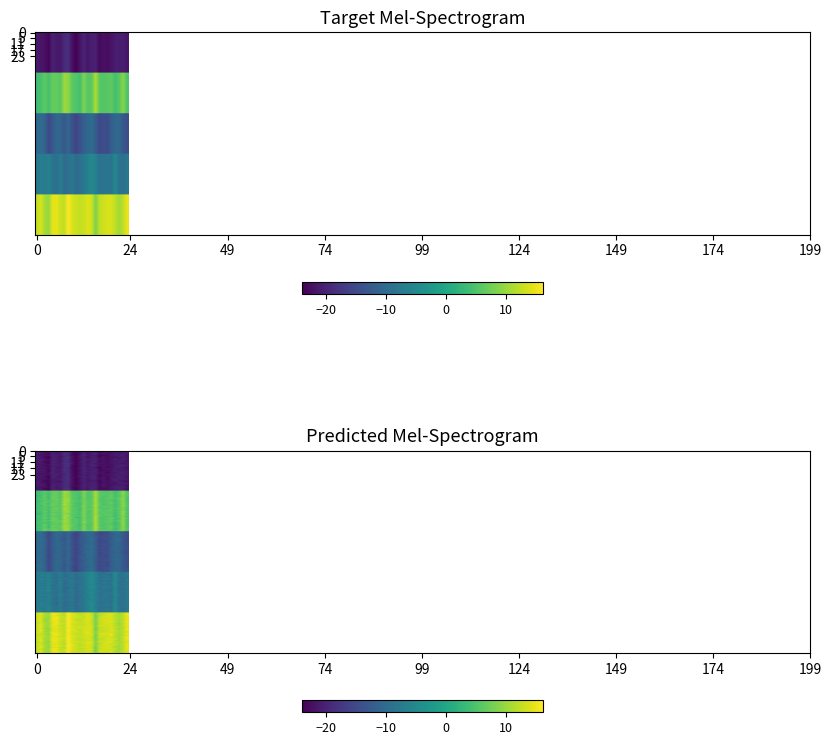

Reading left to right, list all the values displayed in this chart.

A: -21.2	-21.7	-22.4	-23.4	-20.4	-21.2	-21.5	-19.2	-18.8	-22.2	-24.0	-21.9	-20.1	-21.7	-20.6	-20.4	-23.1	-22.1	-22.7	-21.8	-20.9	-20.9	-20.6	-21.7
B: 3.8	4.5	6.2	4.3	6.7	6.6	5.7	10.2	9.3	6.0	5.4	4.4	8.3	5.5	6.2	11.2	5.8	5.4	5.8	6.2	4.3	5.8	9.1	5.1
C: -10.8	-9.8	-11.3	-15.1	-12.9	-10.6	-11.0	-13.0	-10.6	-13.9	-15.8	-13.6	-11.9	-10.7	-9.8	-12.3	-15.2	-14.3	-14.7	-12.1	-10.7	-10.6	-12.7	-14.3
D: -8.2	-6.8	-7.4	-6.3	-8.6	-9.3	-7.1	-9.9	-8.9	-8.0	-10.1	-8.9	-8.0	-6.4	-4.8	-6.6	-8.9	-8.5	-8.1	-8.9	-5.1	-8.5	-9.2	-7.7
F: 12.3	13.9	10.8	10.0	14.7	14.8	12.9	12.3	16.2	13.9	13.0	12.6	13.0	14.1	13.2	8.2	12.5	13.1	13.7	13.8	12.2	10.7	12.2	15.0